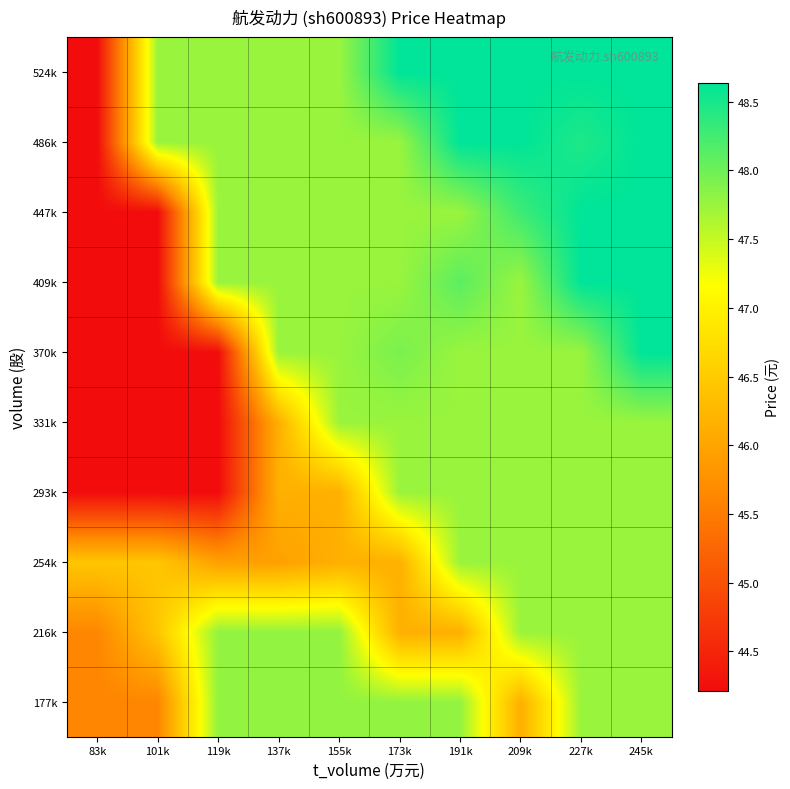

Between 245k and 83k, which is larger?

245k